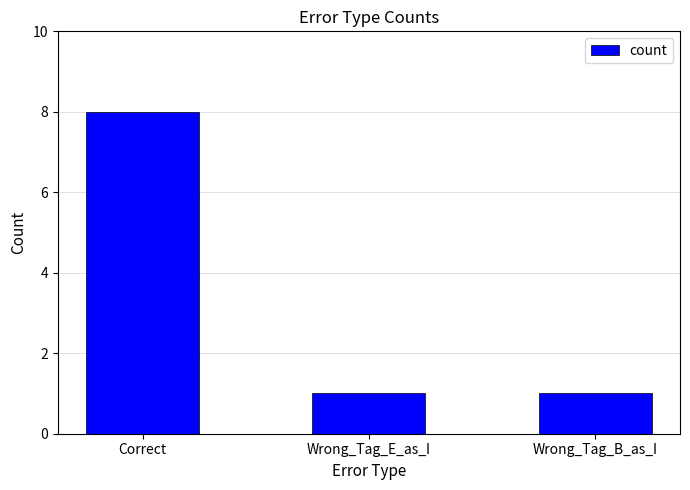

At which category does the chart reach its peak across all series?

Correct